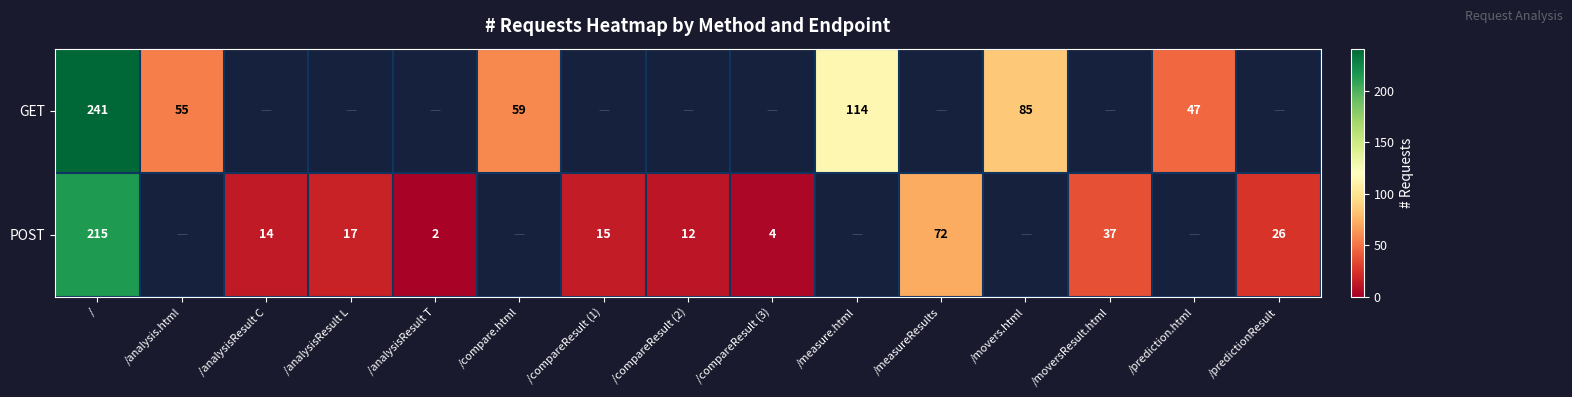

Rank the series at / from lowest to highest value.

POST, GET